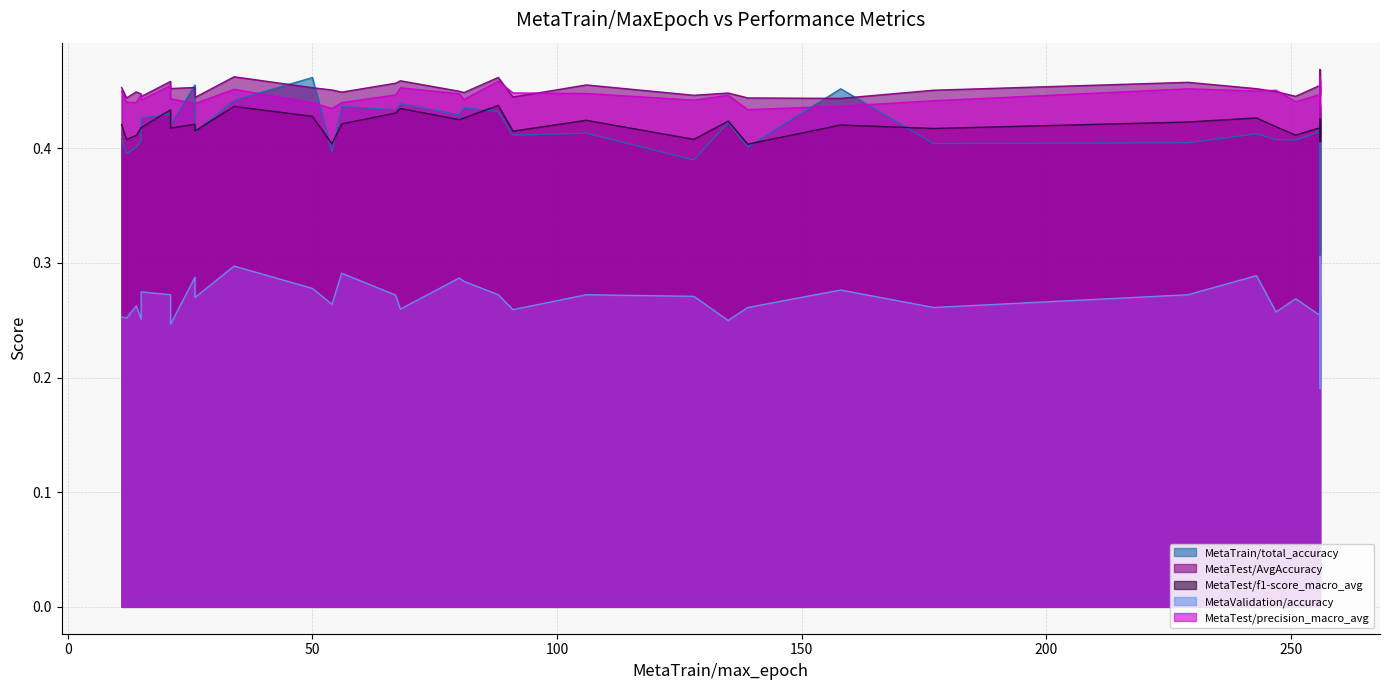

List the series in order of their peak value, highest first.

MetaTest/AvgAccuracy, MetaTrain/total_accuracy, MetaTest/precision_macro_avg, MetaTest/f1-score_macro_avg, MetaValidation/accuracy